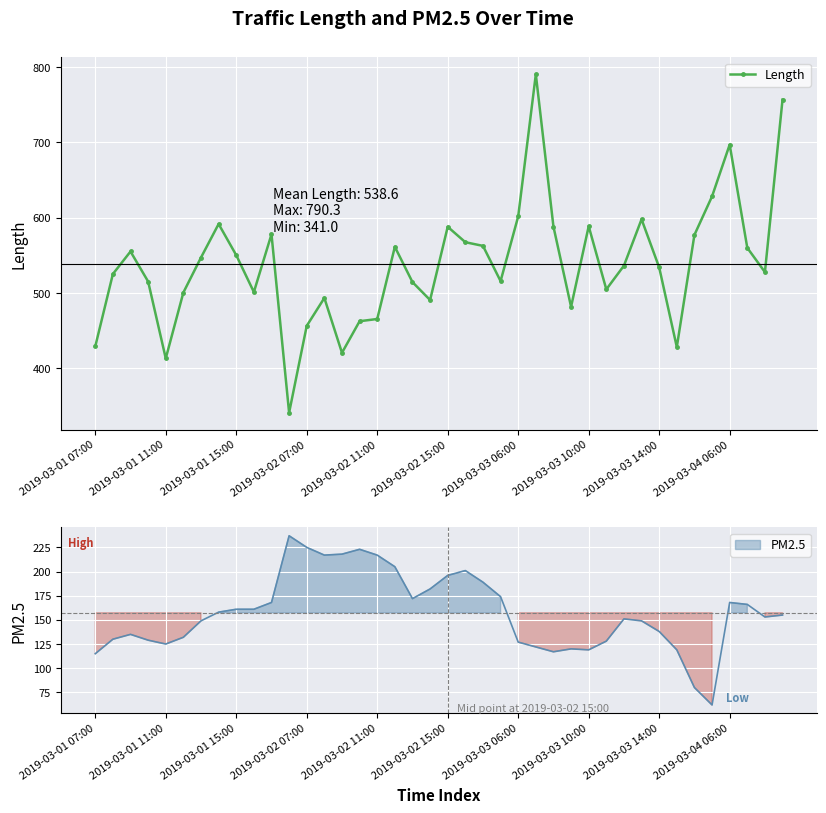

How many lines are shown in the chart?

1